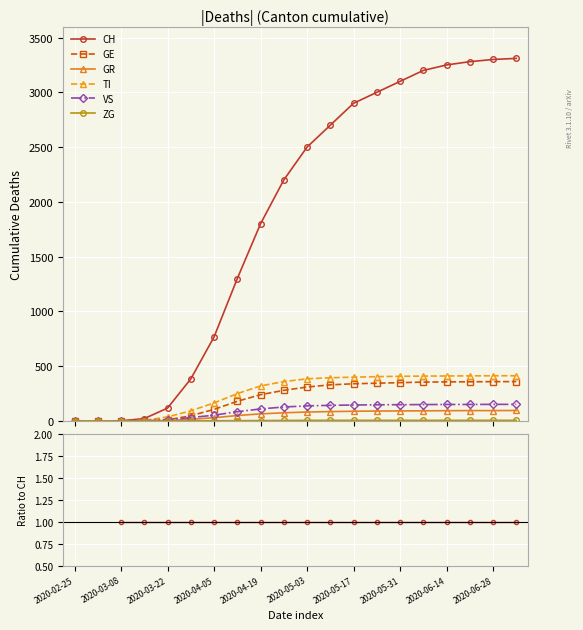

True or false: ZG and CH intersect in this chart.

False